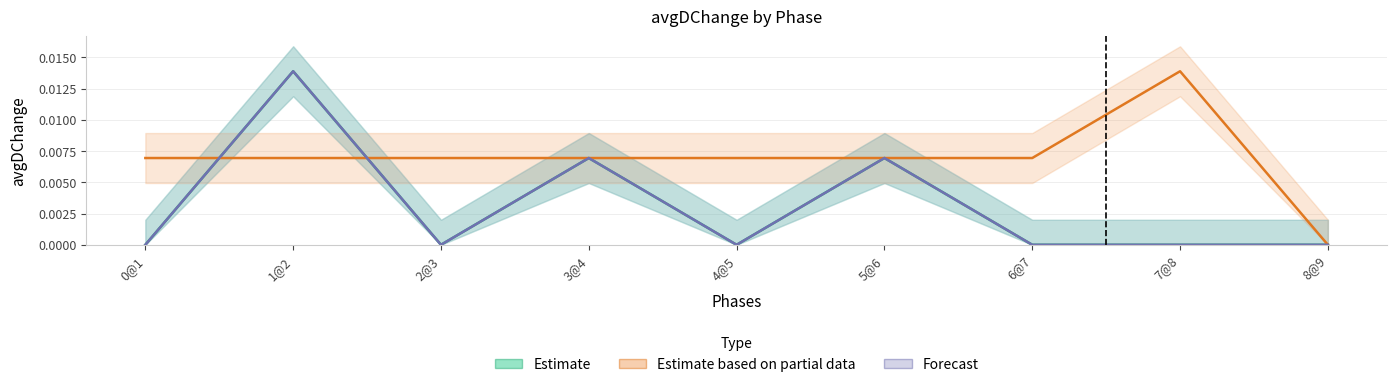

How many data points in Estimate are above 0?

3